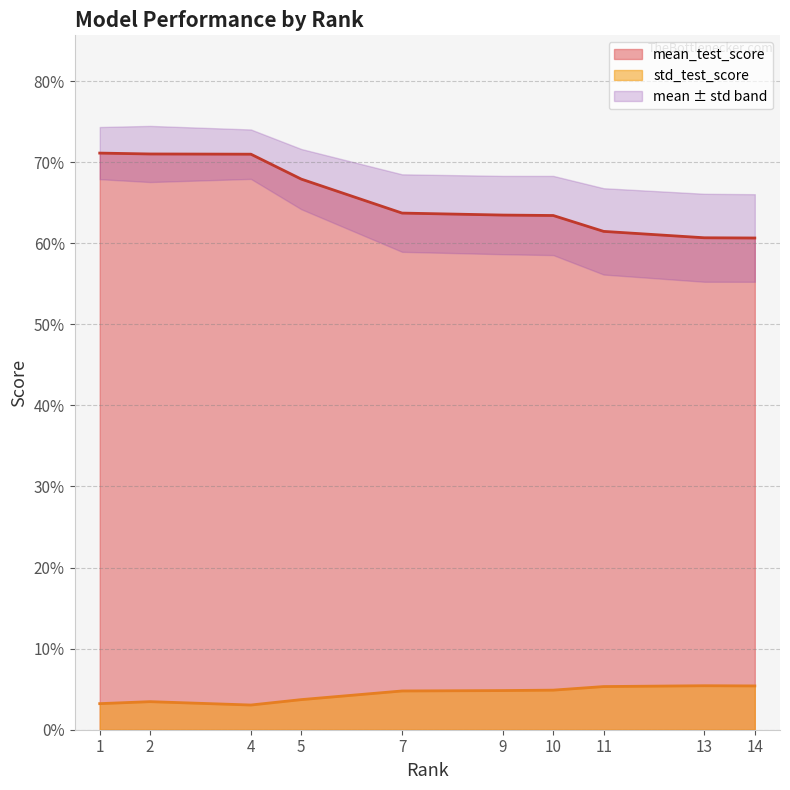

True or false: std_test_score and mean_test_score cross at least once.

False